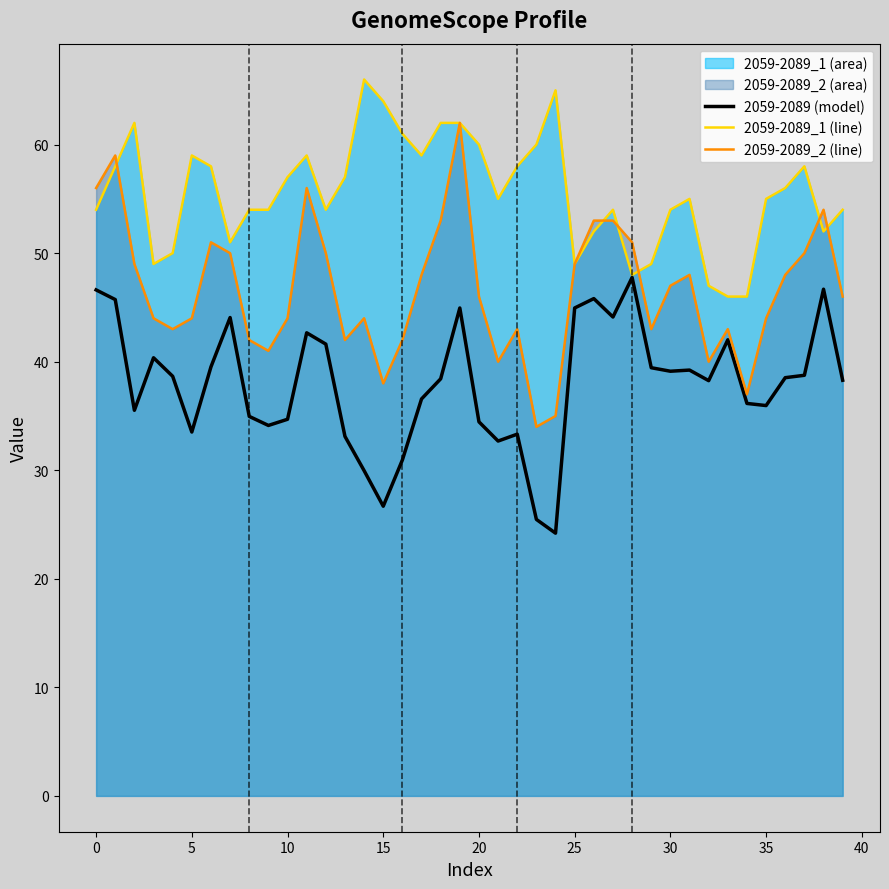

Which has a higher value, 32 or 19?

19